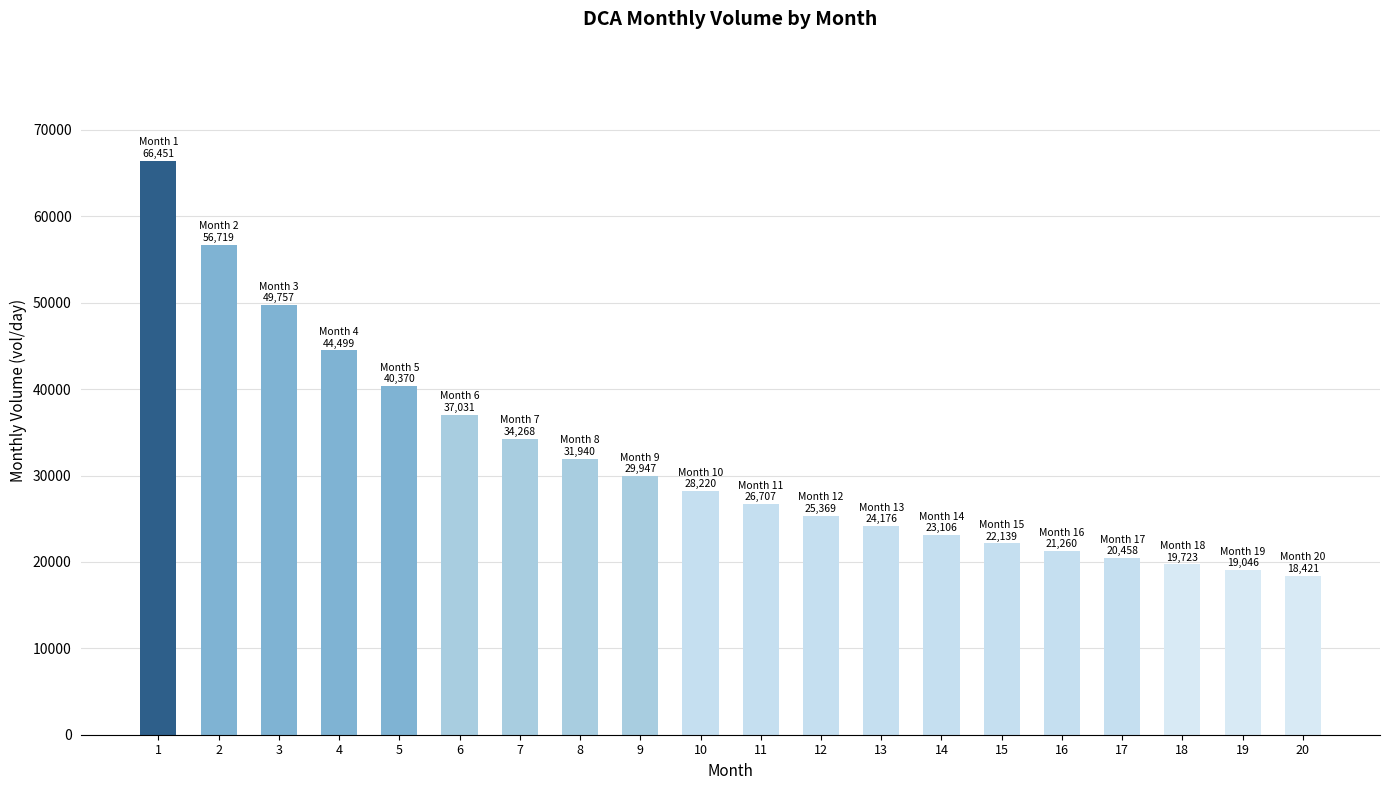

The value at 16 is 13922.1. True or false?

False